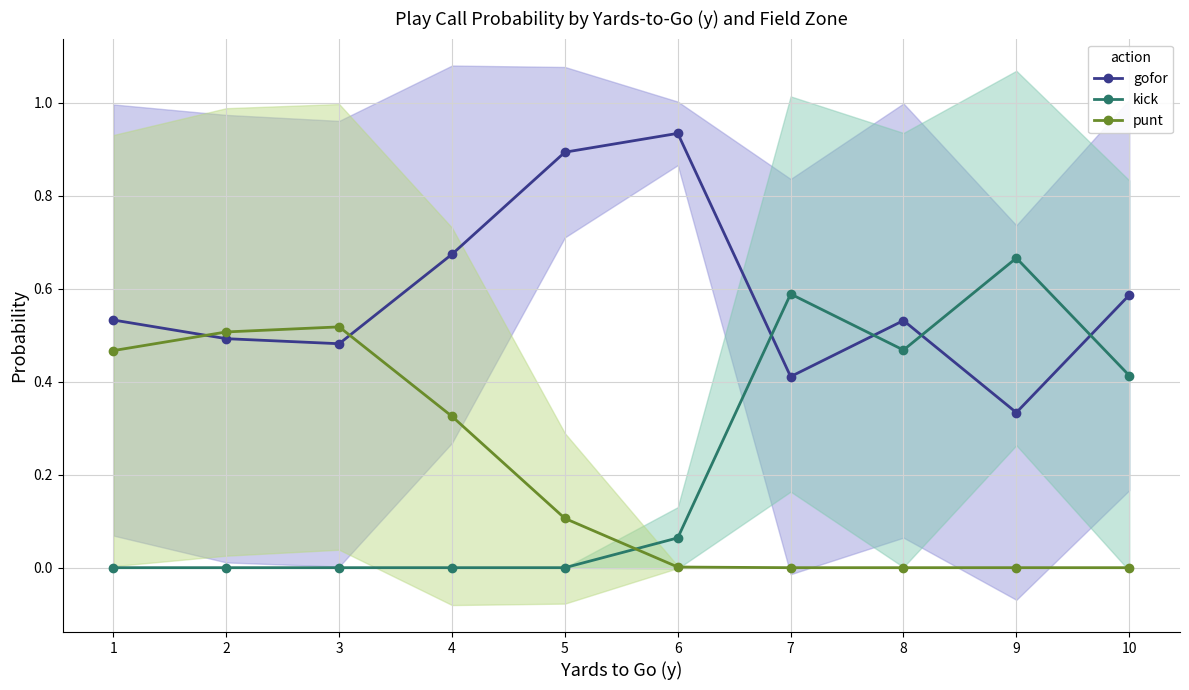

Is the value of gofor at 4 greater than the value of punt at 5?

Yes